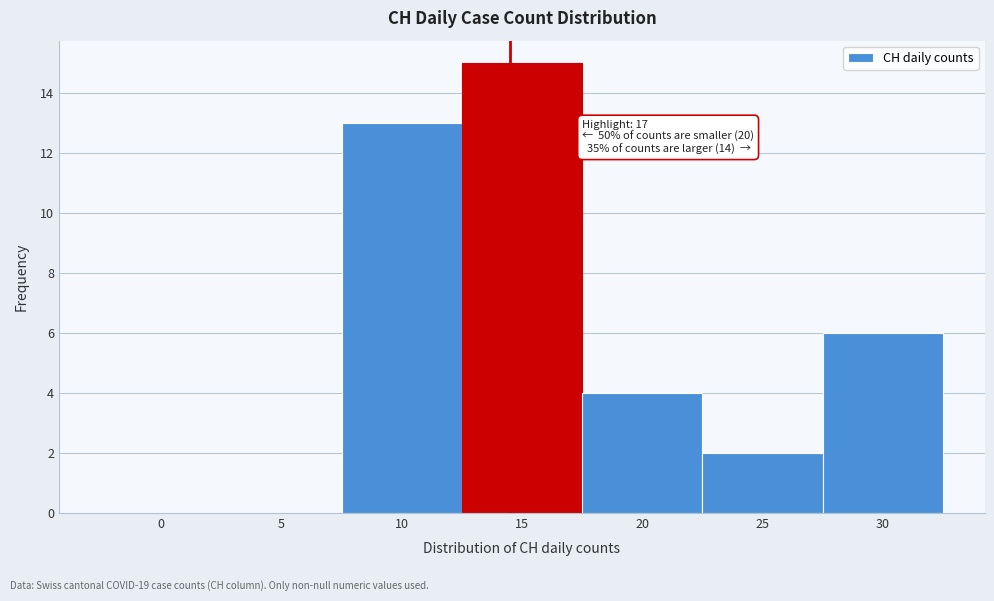

Reading left to right, list all the values displayed in this chart.

0=0	5=0	10=13	15=15	20=4	25=2	30=6